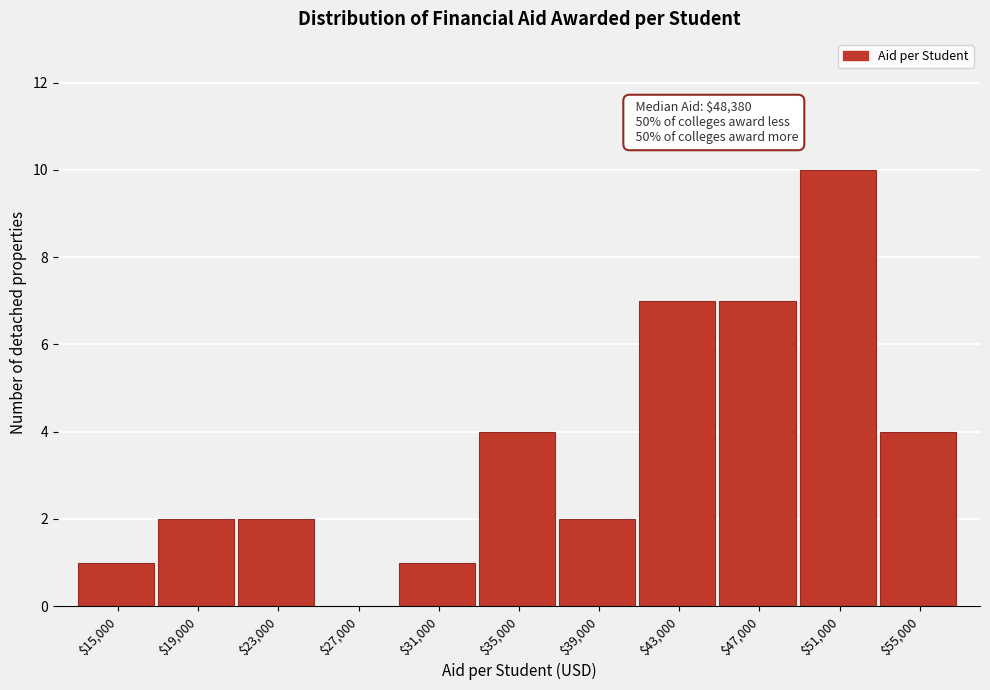

At which category does the chart reach its peak across all series?

$51,000